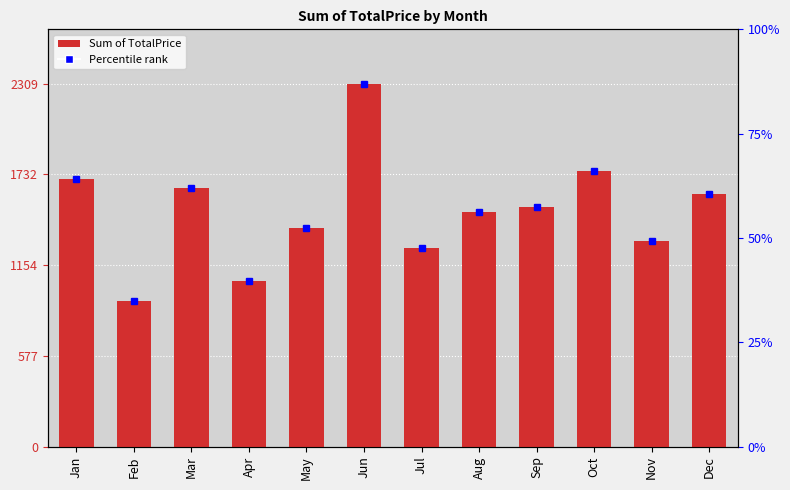

Reading left to right, what are all the values shown in this chart?

1705.8	926.0	1647.7	1052.1	1393.5	2308.8	1263.2	1490.9	1524.1	1755.6	1311.5	1609.6